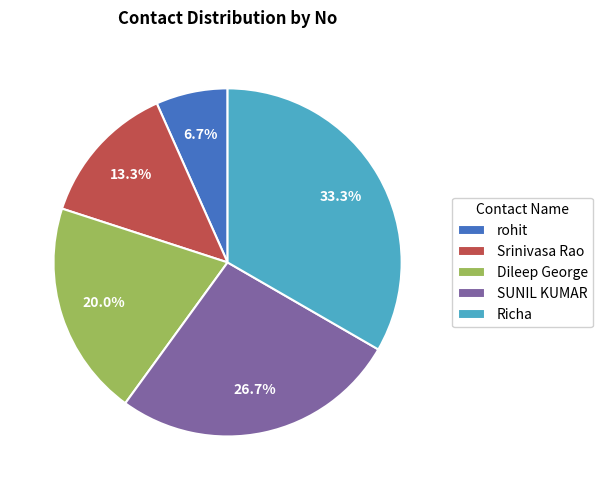

Rank the categories by value from highest to lowest.

Richa, SUNIL KUMAR, Dileep George, Srinivasa Rao, rohit